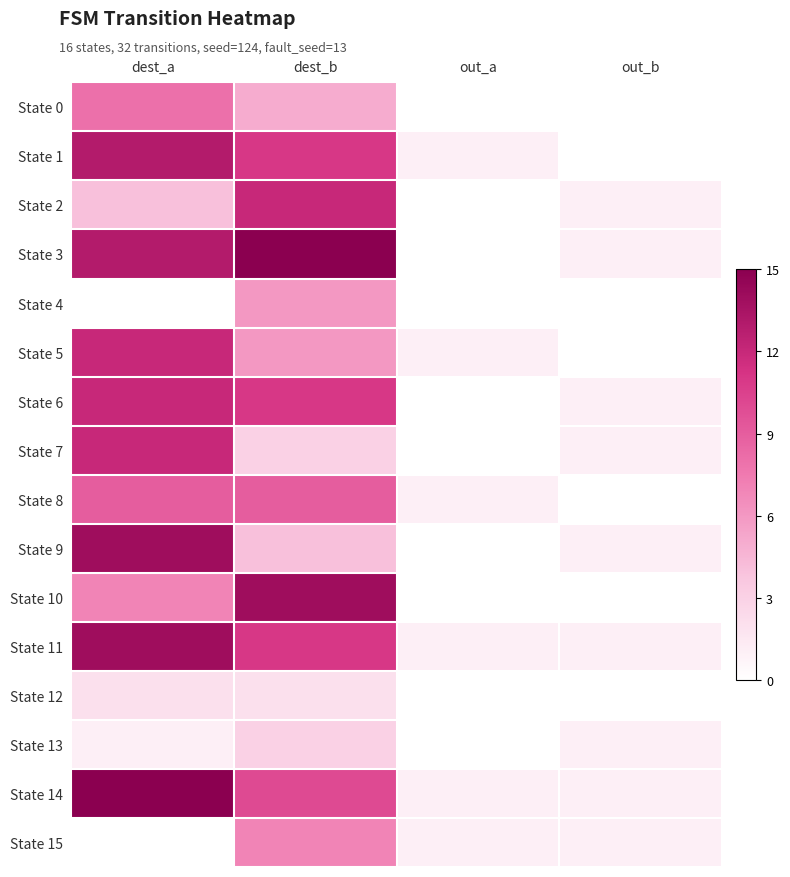

Reading left to right, extract all data points from this chart.

State 0: dest_a=8	dest_b=5	out_a=0	out_b=0
State 1: dest_a=13	dest_b=11	out_a=1	out_b=0
State 2: dest_a=4	dest_b=12	out_a=0	out_b=1
State 3: dest_a=13	dest_b=15	out_a=0	out_b=1
State 4: dest_a=0	dest_b=6	out_a=0	out_b=0
State 5: dest_a=12	dest_b=6	out_a=1	out_b=0
State 6: dest_a=12	dest_b=11	out_a=0	out_b=1
State 7: dest_a=12	dest_b=3	out_a=0	out_b=1
State 8: dest_a=9	dest_b=9	out_a=1	out_b=0
State 9: dest_a=14	dest_b=4	out_a=0	out_b=1
State 10: dest_a=7	dest_b=14	out_a=0	out_b=0
State 11: dest_a=14	dest_b=11	out_a=1	out_b=1
State 12: dest_a=2	dest_b=2	out_a=0	out_b=0
State 13: dest_a=1	dest_b=3	out_a=0	out_b=1
State 14: dest_a=15	dest_b=10	out_a=1	out_b=1
State 15: dest_a=0	dest_b=7	out_a=1	out_b=1